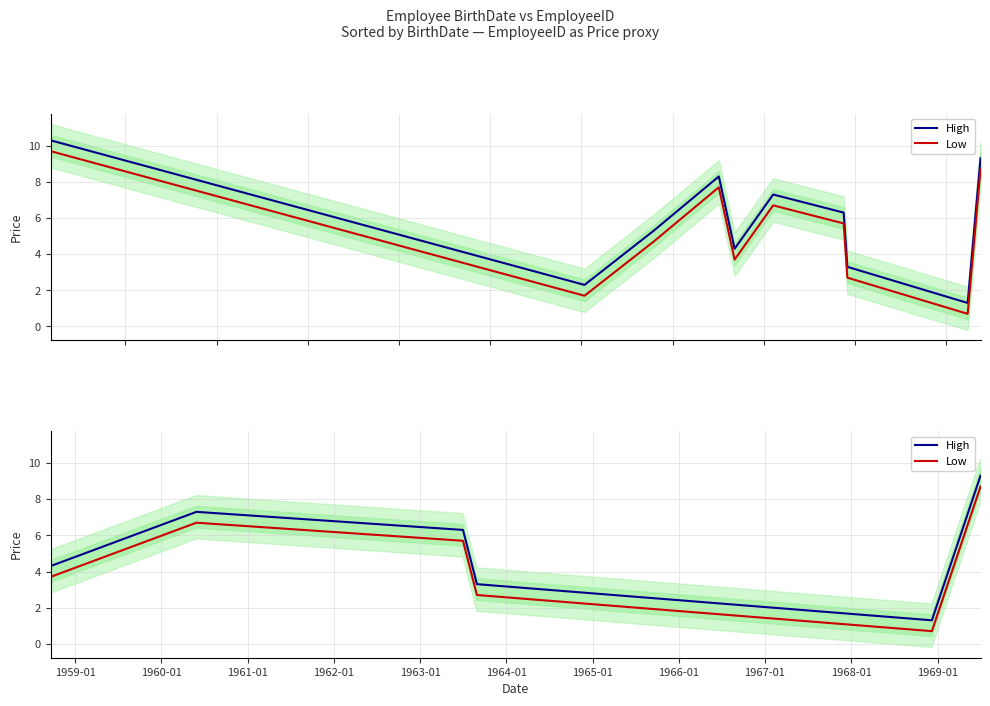

At 1965-01, list the series in order from largest to smallest.

High, Low